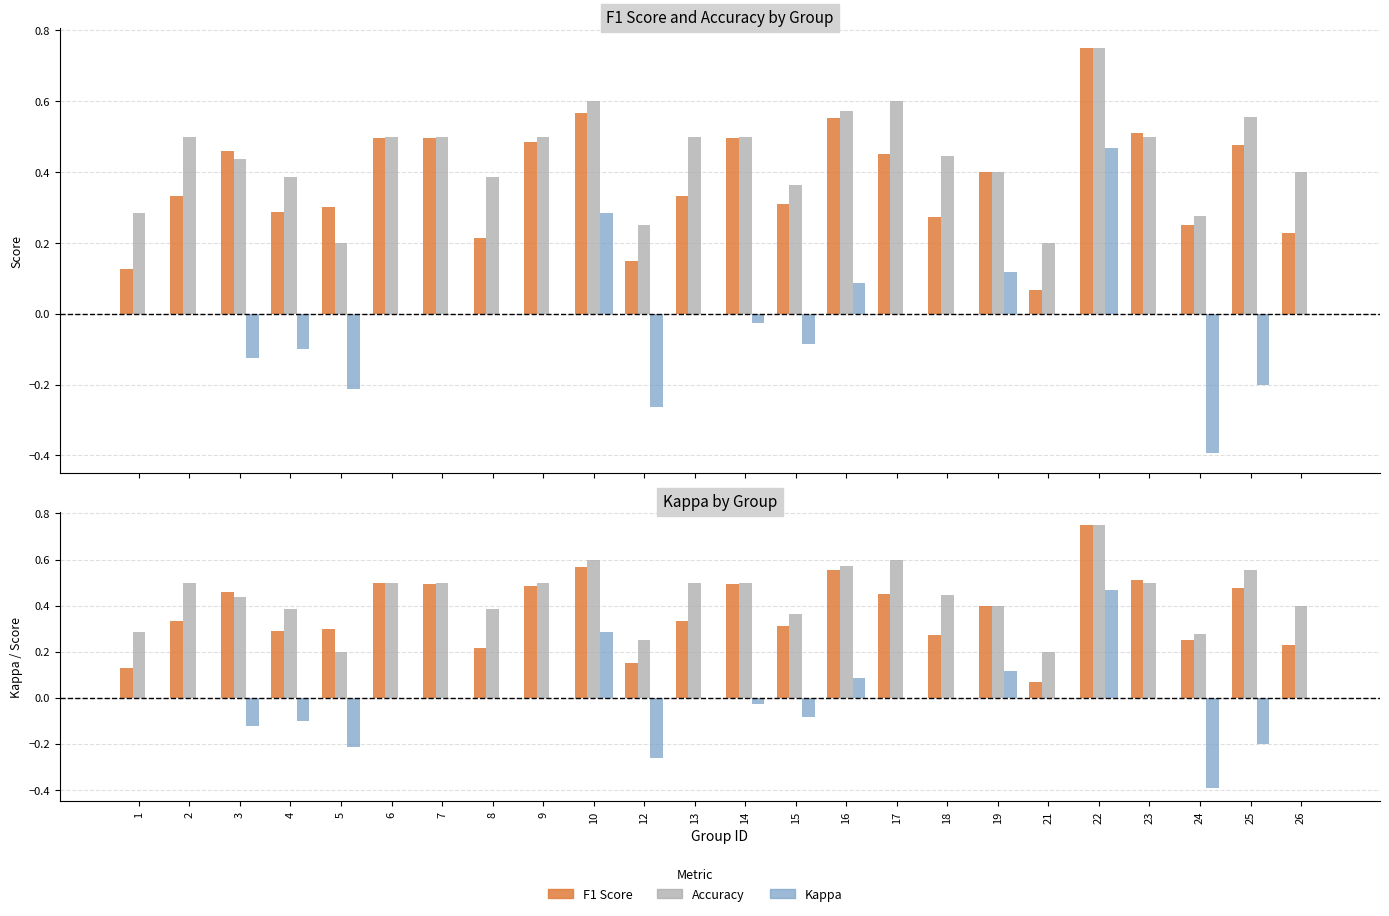

At which category is the sum across all series the highest?

22